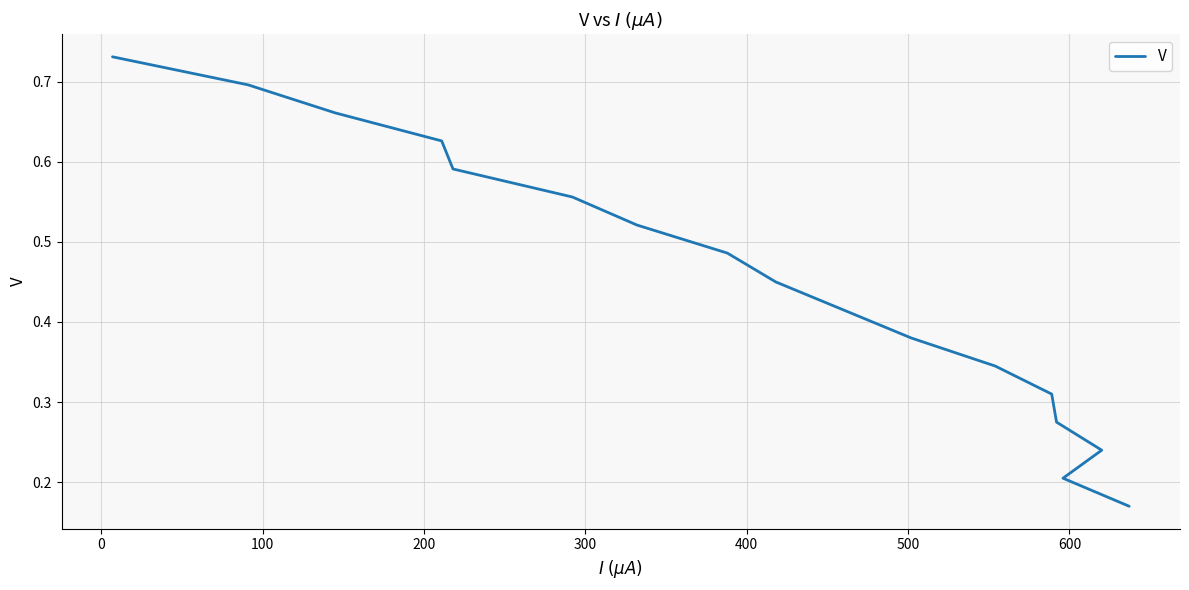

True or false: there are more than 2 points higher than both neighbors.

False